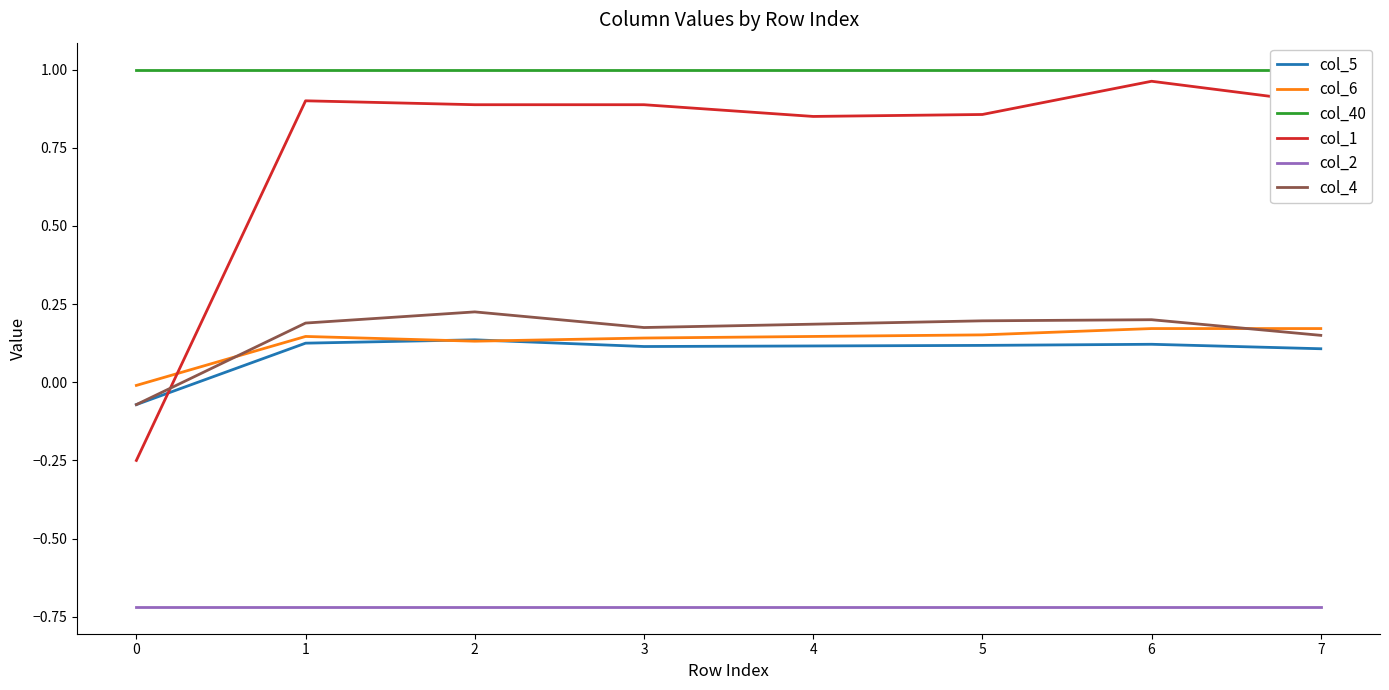

What is the sum of all col_4 values?

1.2